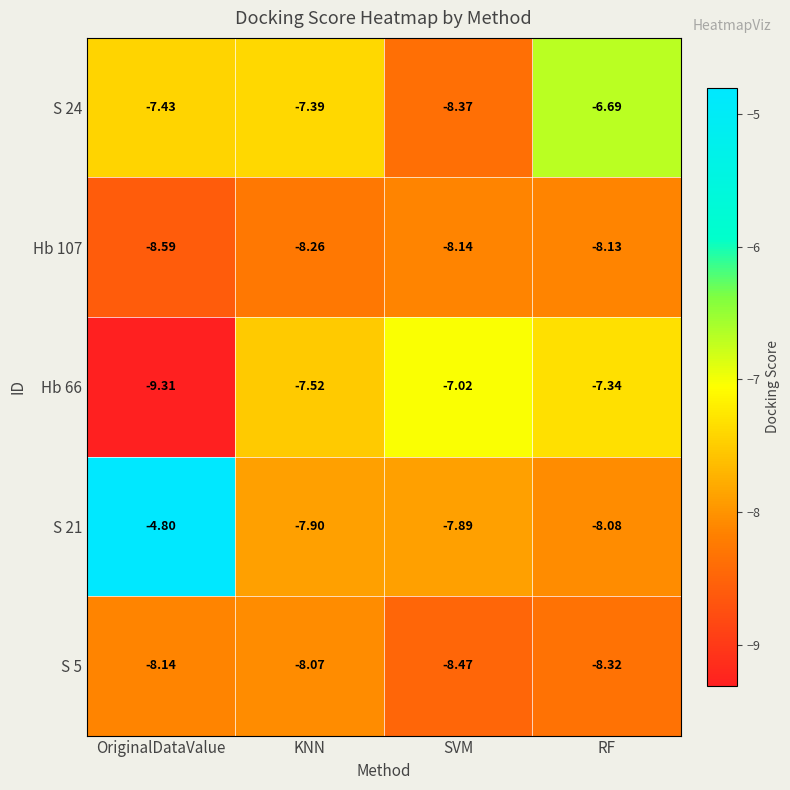

Which category has the lowest value in the S 5 series?

SVM